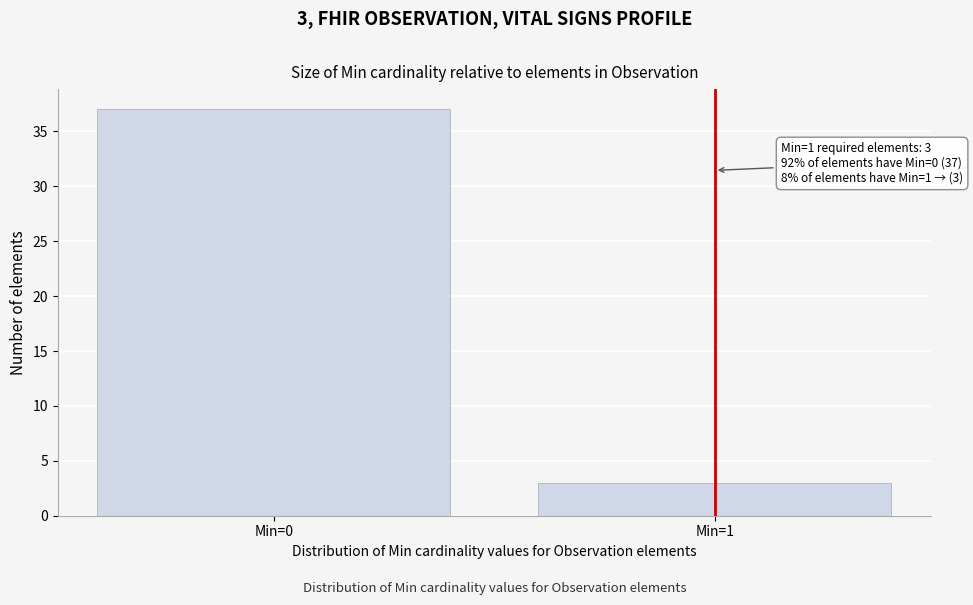

Reading left to right, transcribe all the data shown in this chart.

Min=0=37	Min=1=3